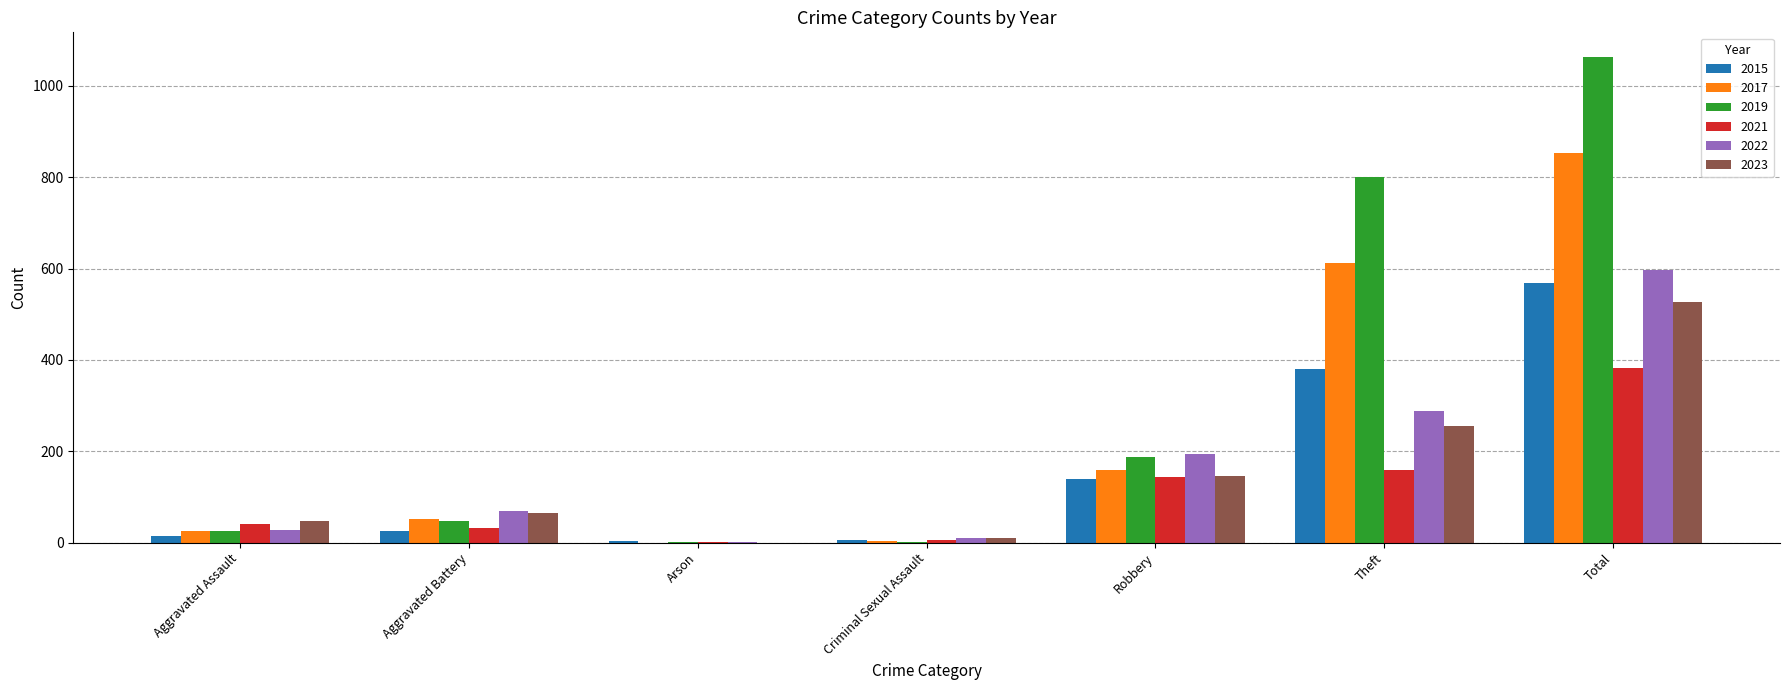

Which series has the largest total across all categories?

2019